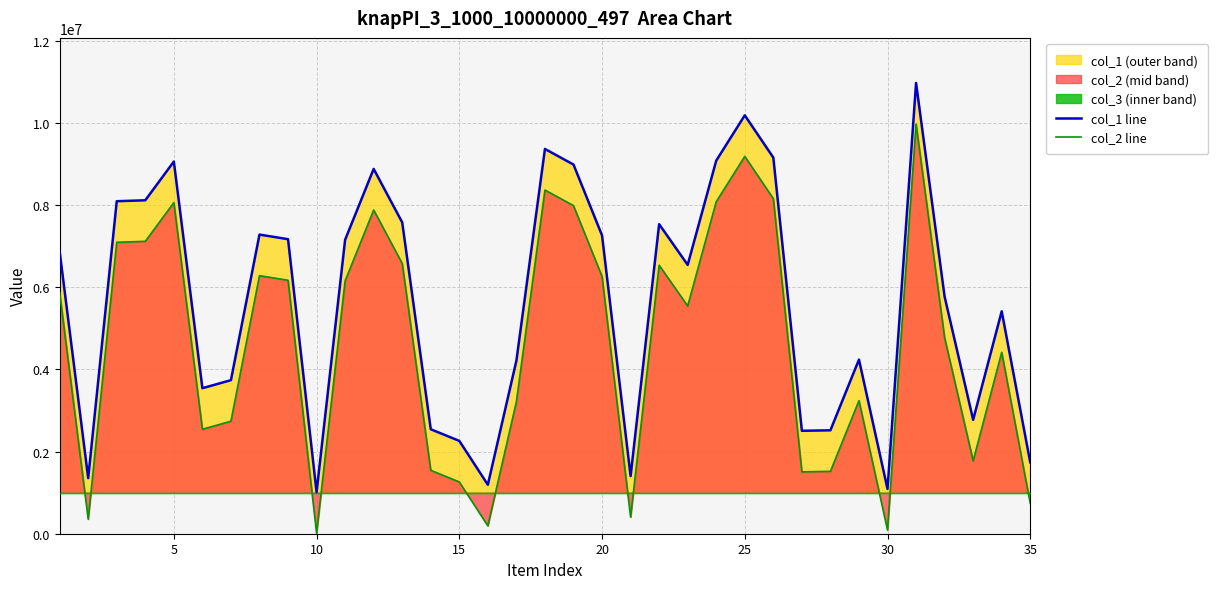

Rank the series by their maximum value, from lowest to highest.

col_2 line, col_1 line